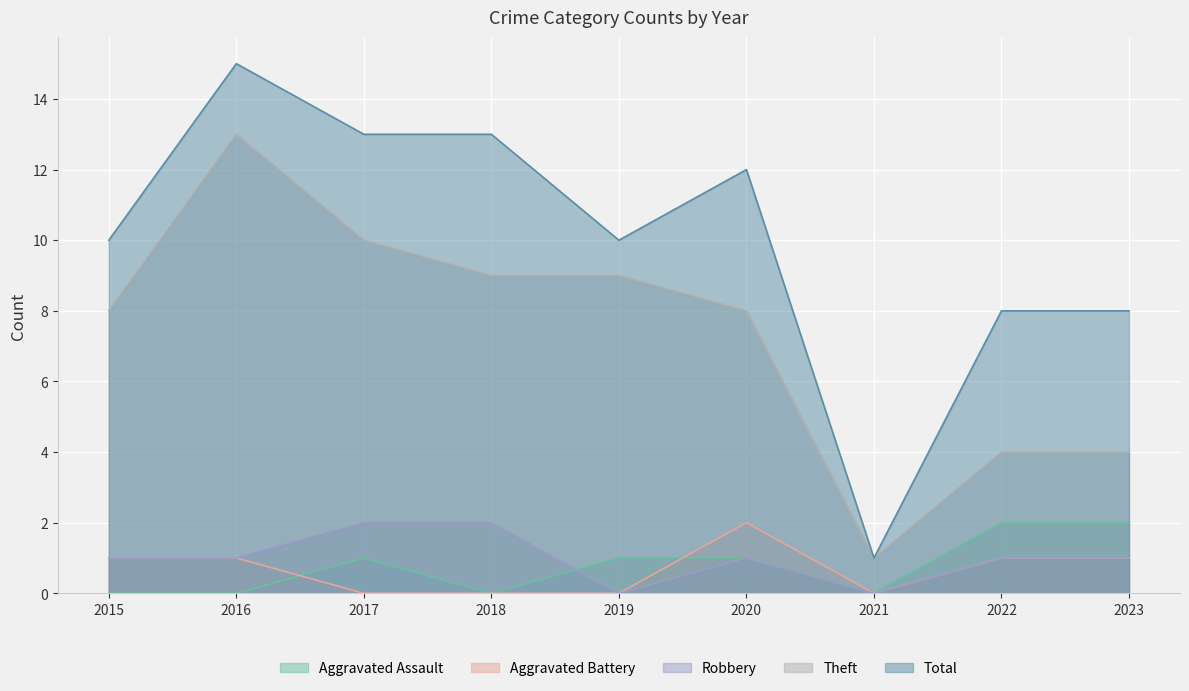

List the series in order of their peak value, highest first.

Total, Theft, Aggravated Assault, Aggravated Battery, Robbery